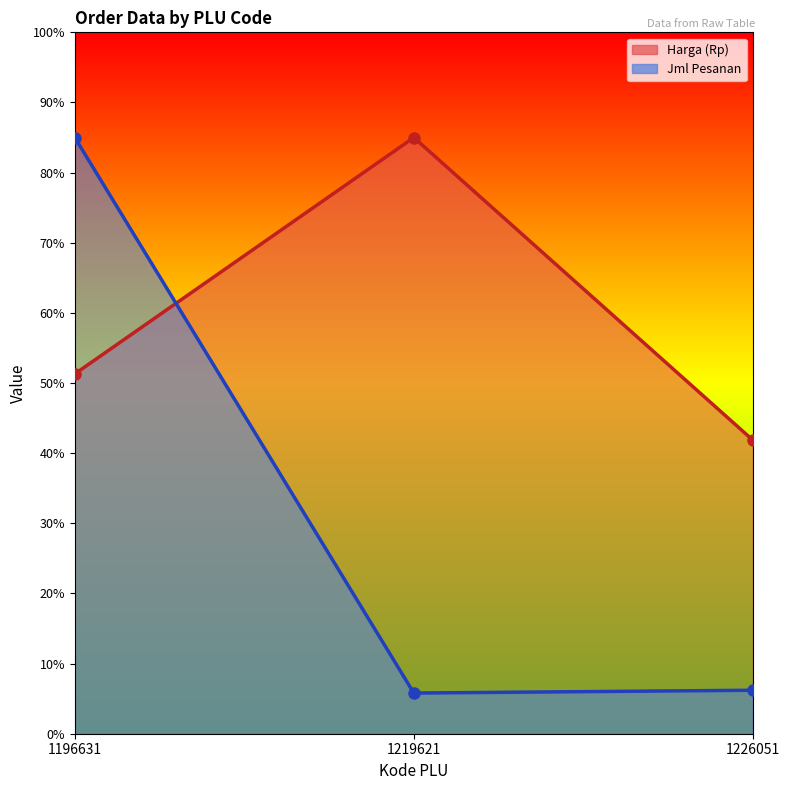

At how many categories does at least one series exceed 16?

3